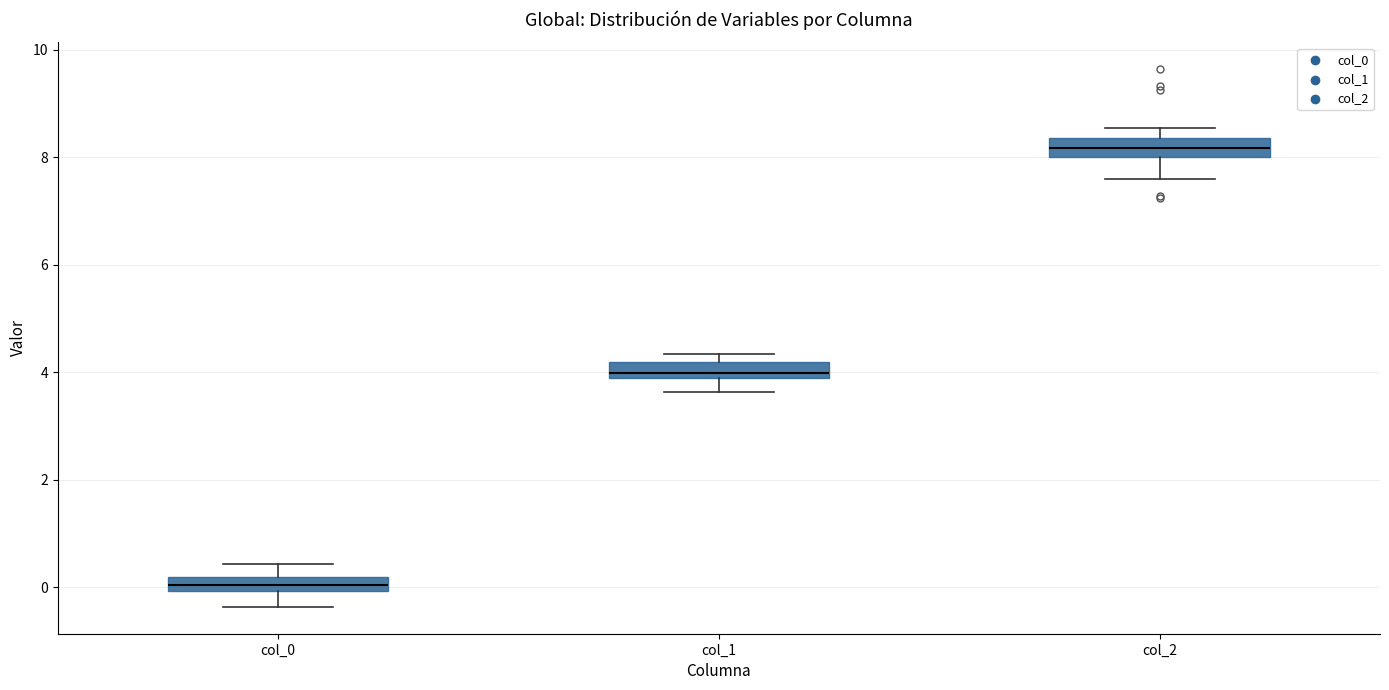

Which box has the highest median line?

col_2